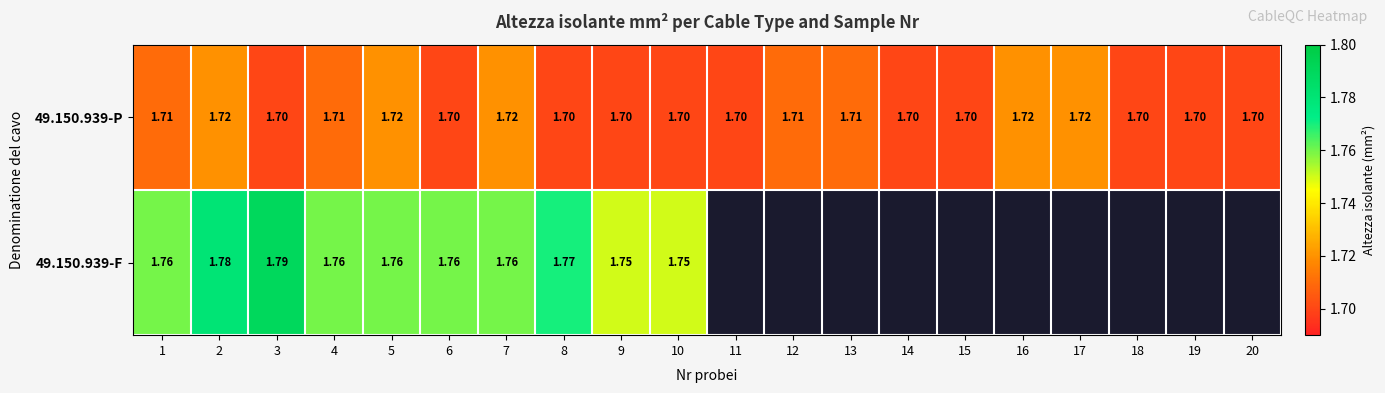

Where is 49.150.939-F nearest to the value 1?

9